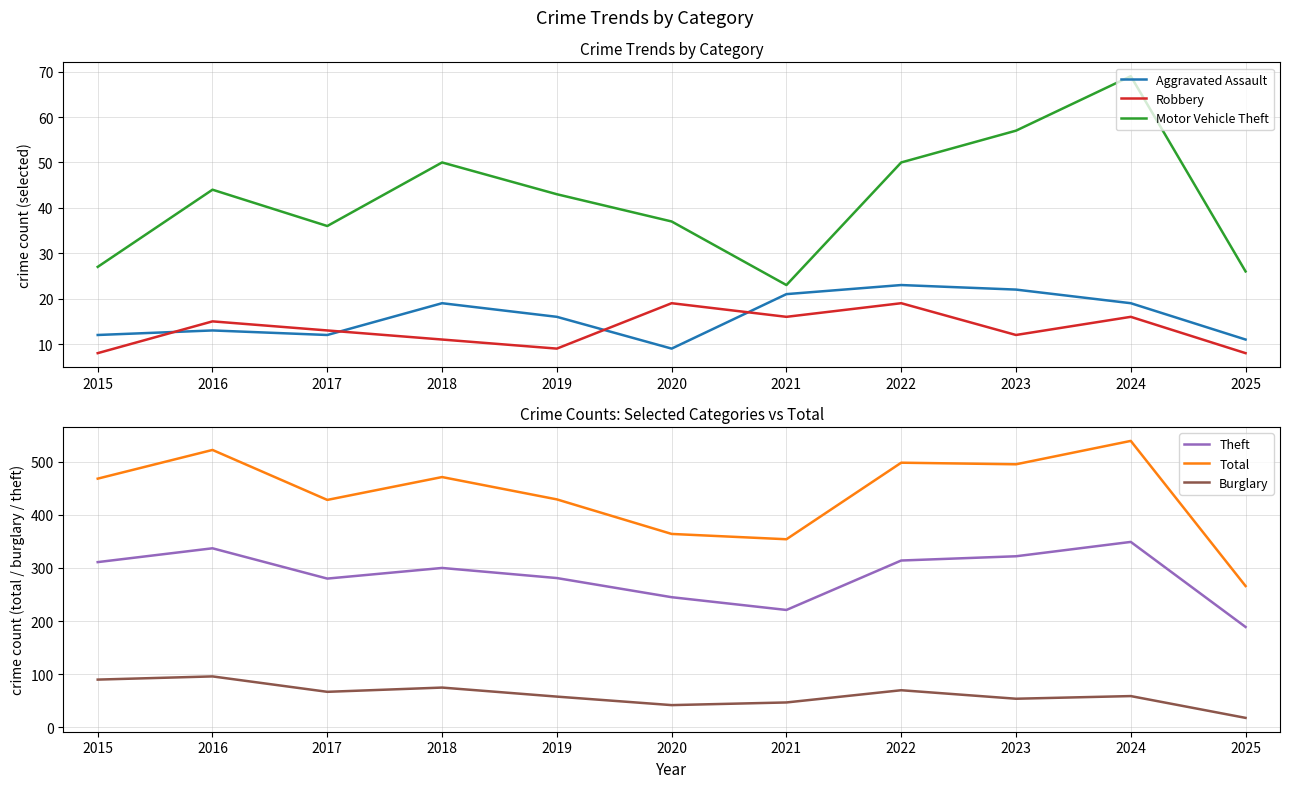

What are all the series names shown in the legend?

Aggravated Assault, Robbery, Motor Vehicle Theft, Theft, Total, Burglary